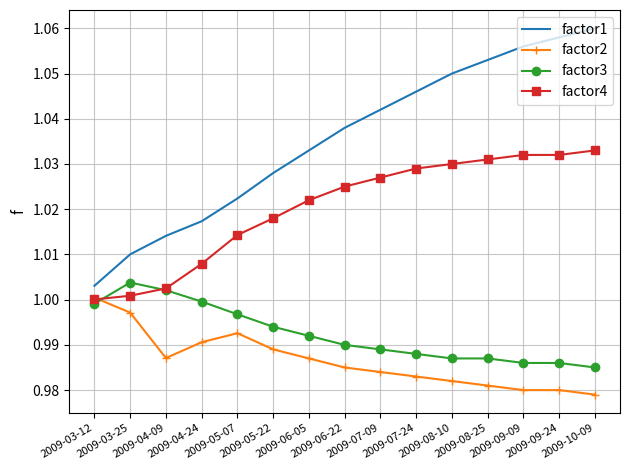

True or false: factor4 and factor1 cross at least once.

False